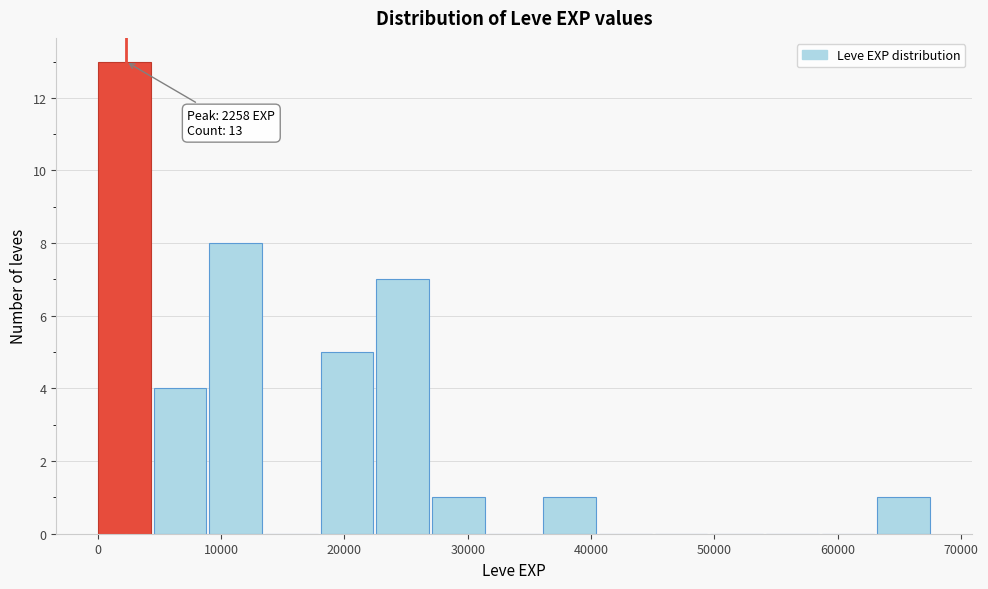

Over which range of the x-axis is the bar tallest?

0 to 5000